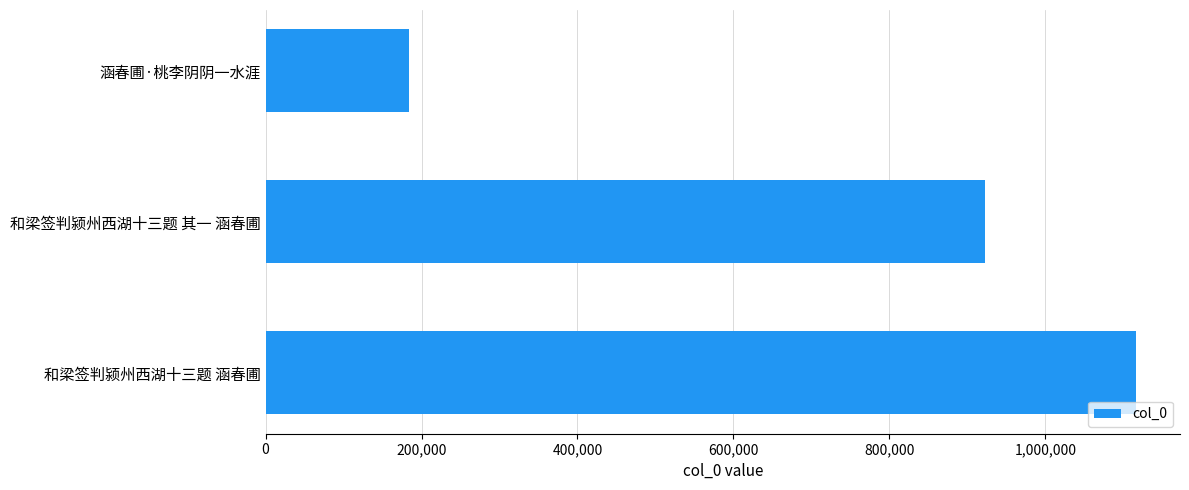

At which label is the value closest to 650521?

和梁签判颍州西湖十三题 其一 涵春圃